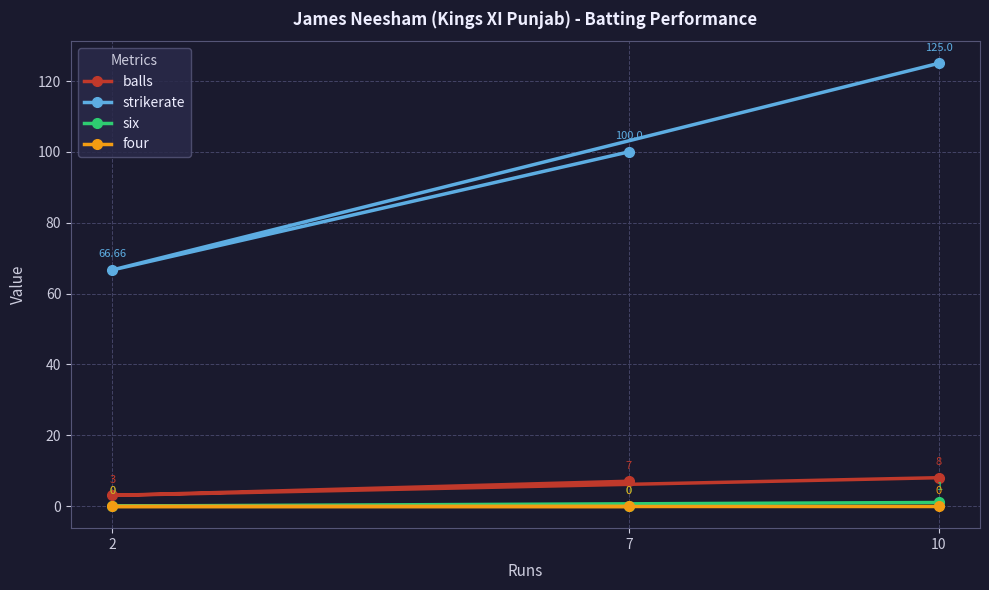

What are all the series names shown in the legend?

balls, strikerate, six, four